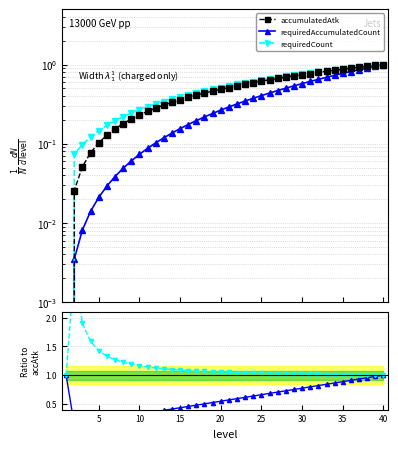

True or false: requiredAccumulatedCount and requiredCount cross at least once.

False